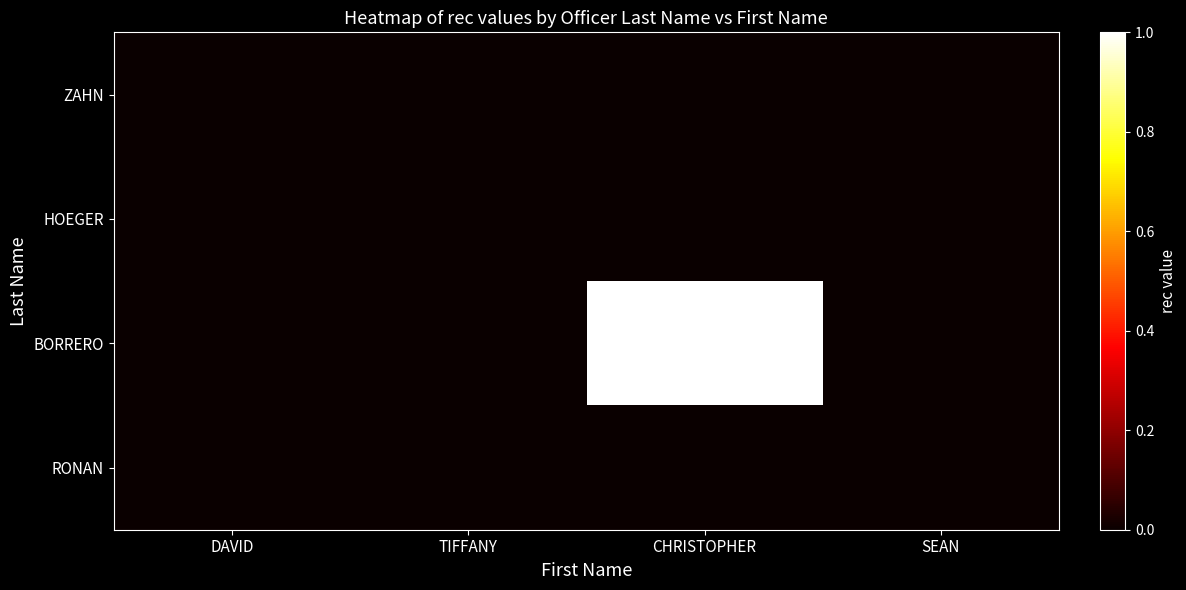

Which series has the largest total across all categories?

BORRERO